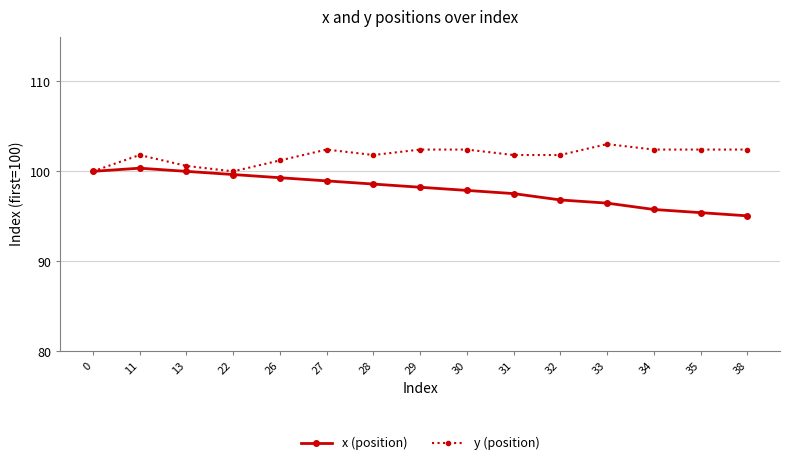

What is the difference between the highest and lowest values at 34?

6.7